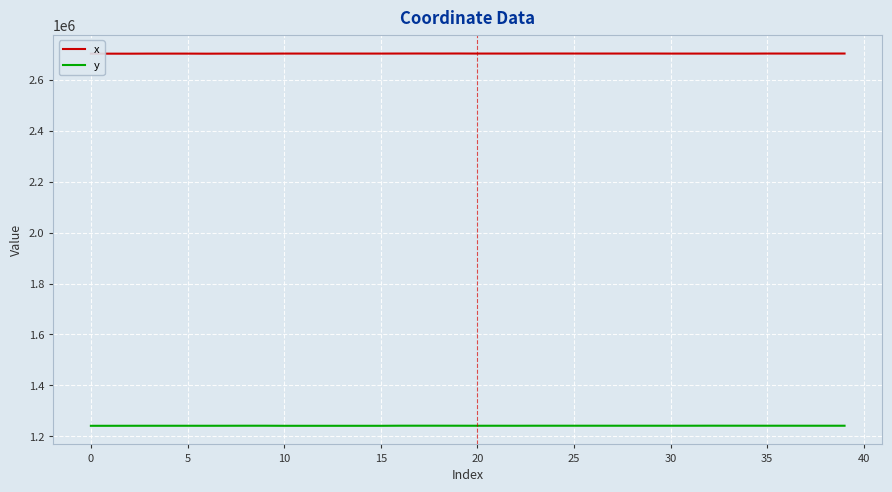

What is the lowest value of the x series?

2701574.8